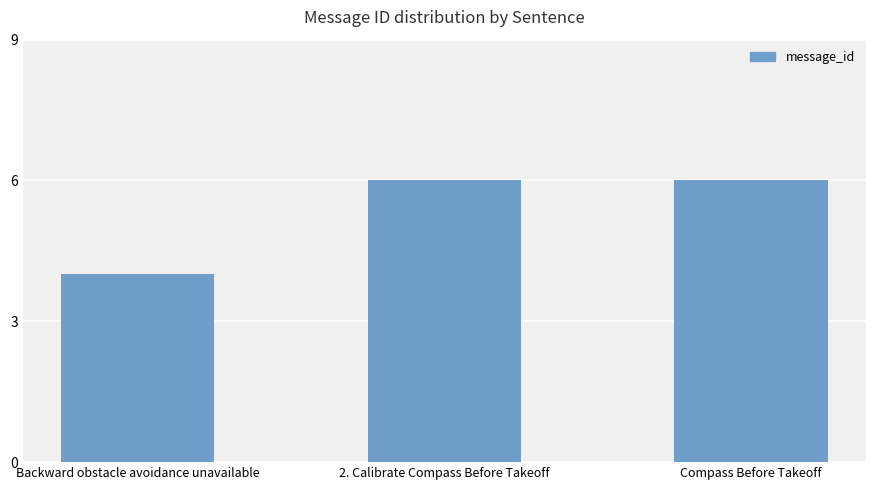

What is the approximate value at Compass Before Takeoff?

6